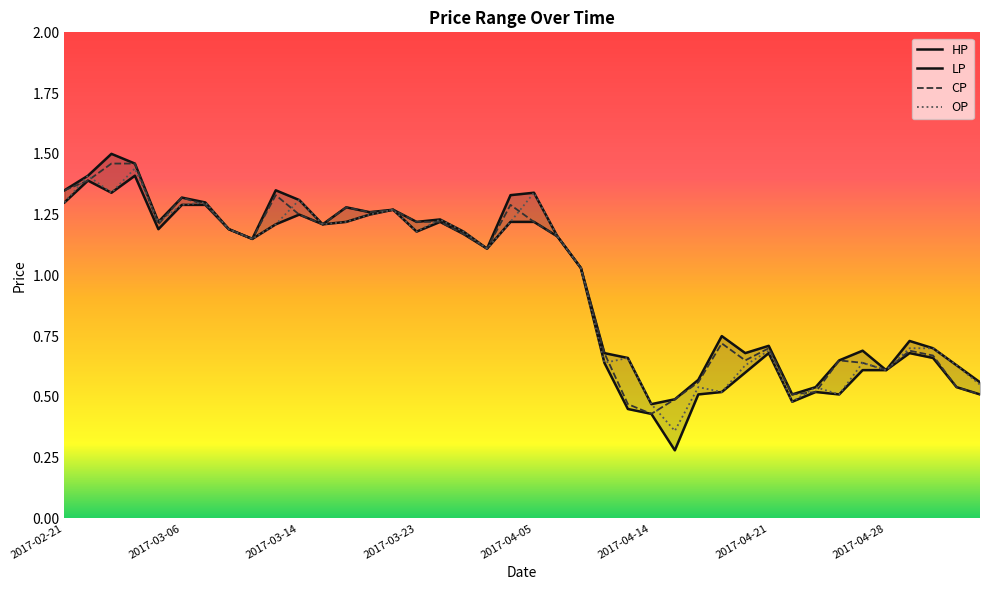

Is it true that CP equals 0.4 at 2017-03-16?

False